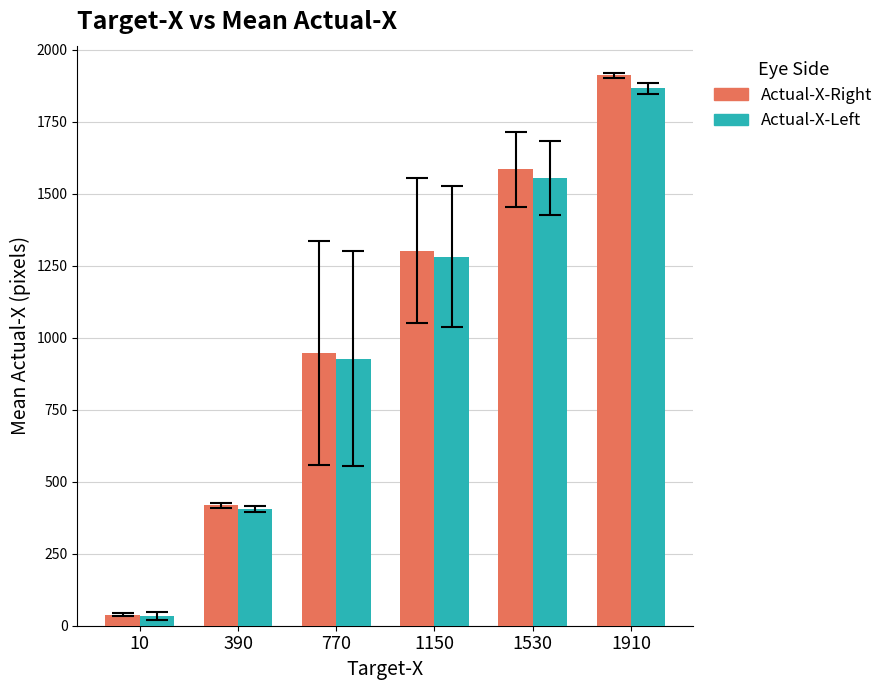

What is the sum of all Actual-X-Right values?

6200.5